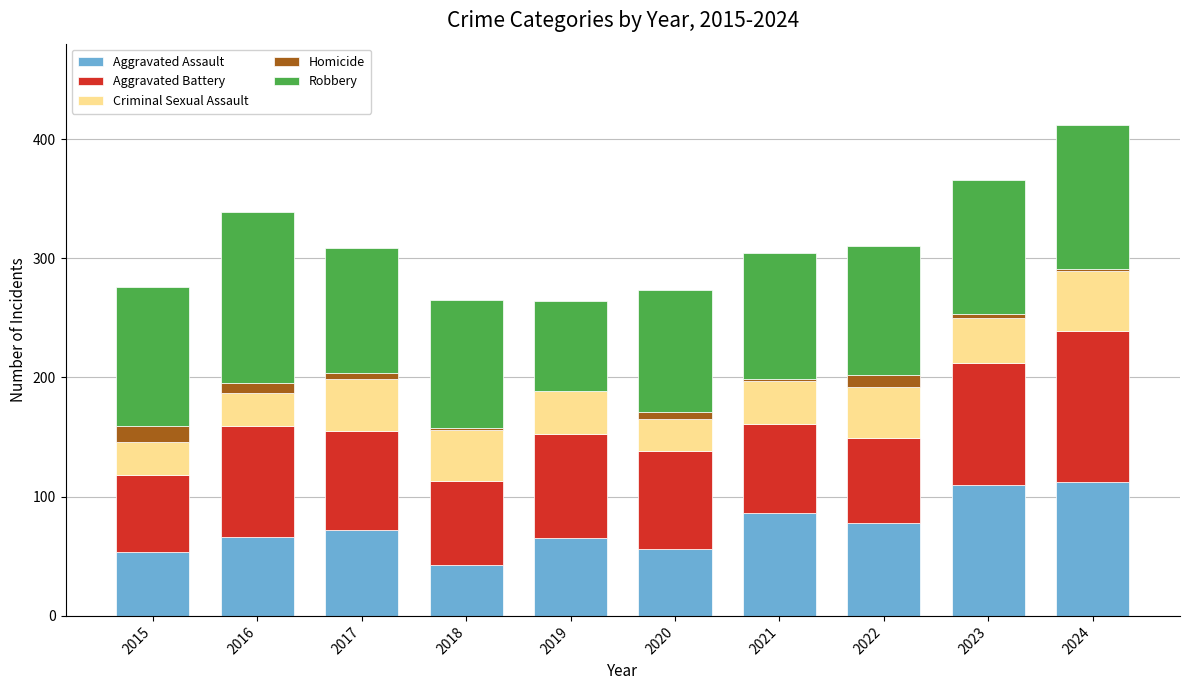

The value of Aggravated Assault at 2019 is 65. True or false?

True